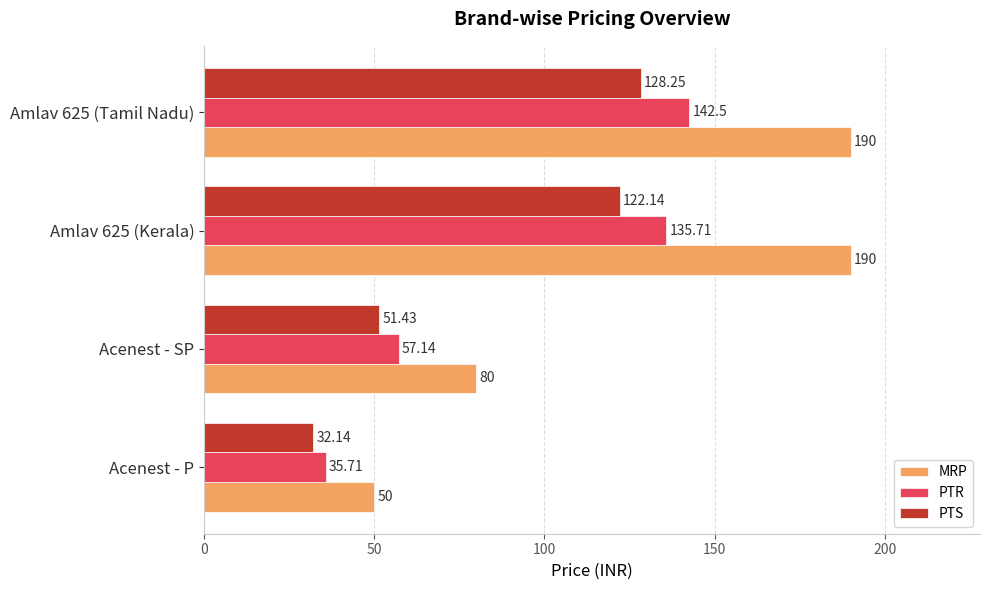

Between Amlav 625 (Kerala) and Amlav 625 (Tamil Nadu), which series saw the biggest shift?

PTR